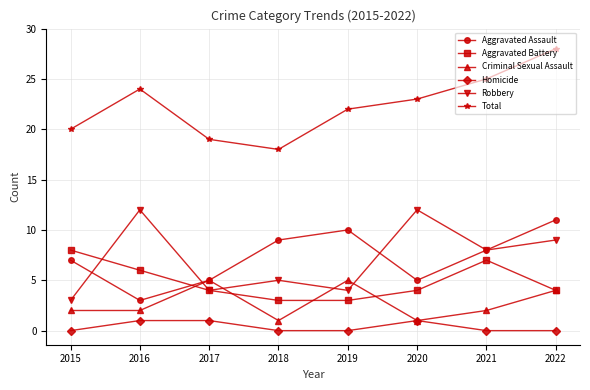

At which category does the chart reach its peak across all series?

2022